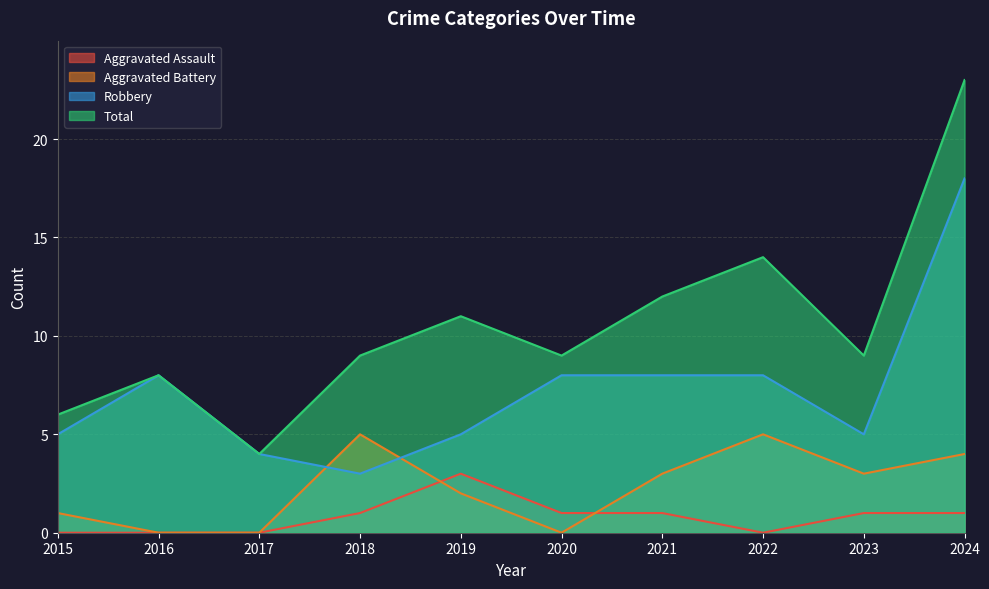

How many lines are shown in the chart?

4